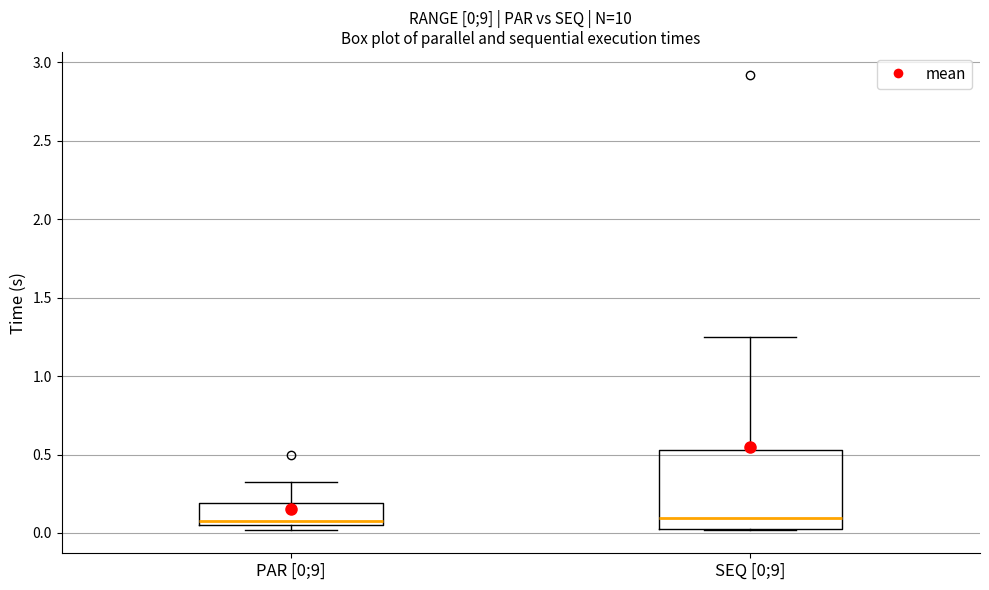

Comparing the boxes themselves (not the whiskers), which one is the tallest?

SEQ [0;9]